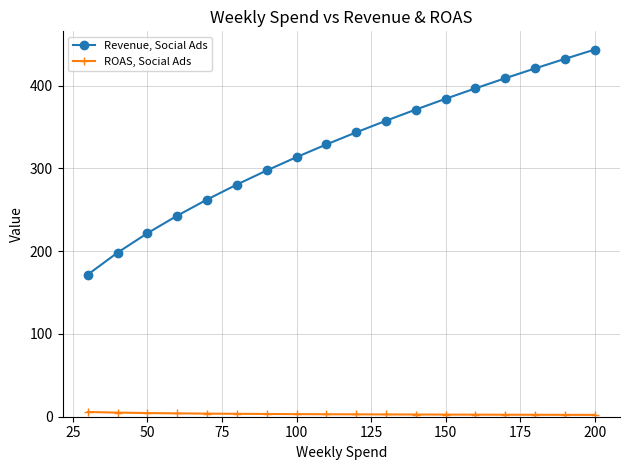

List the series in order of their peak value, lowest first.

ROAS, Social Ads, Revenue, Social Ads